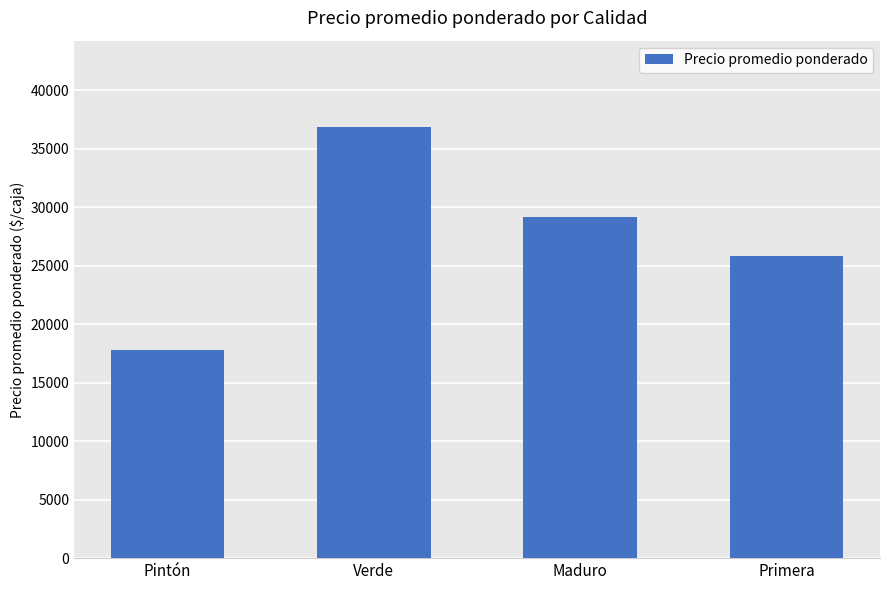

Reading right to left, what are all the values shown in this chart?

25833	29125	36857	17811